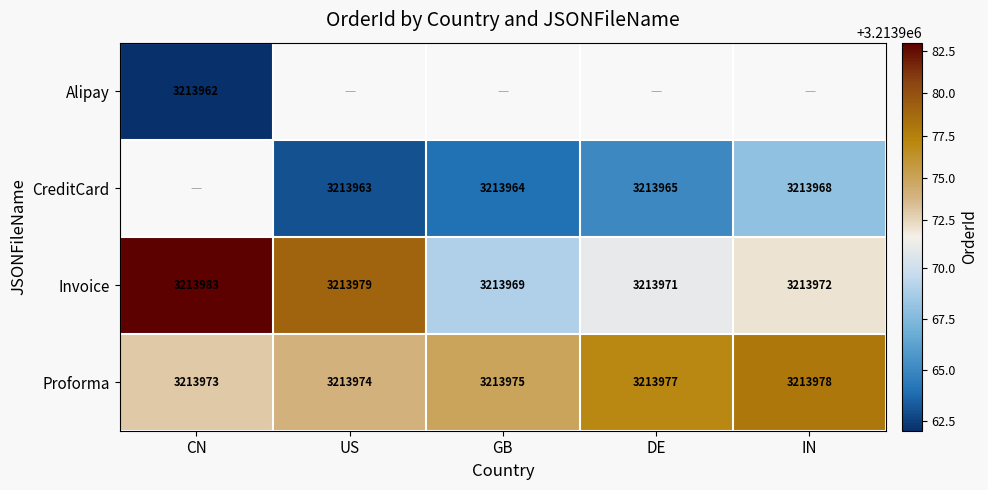

Which has a higher value, IN or CN?

CN